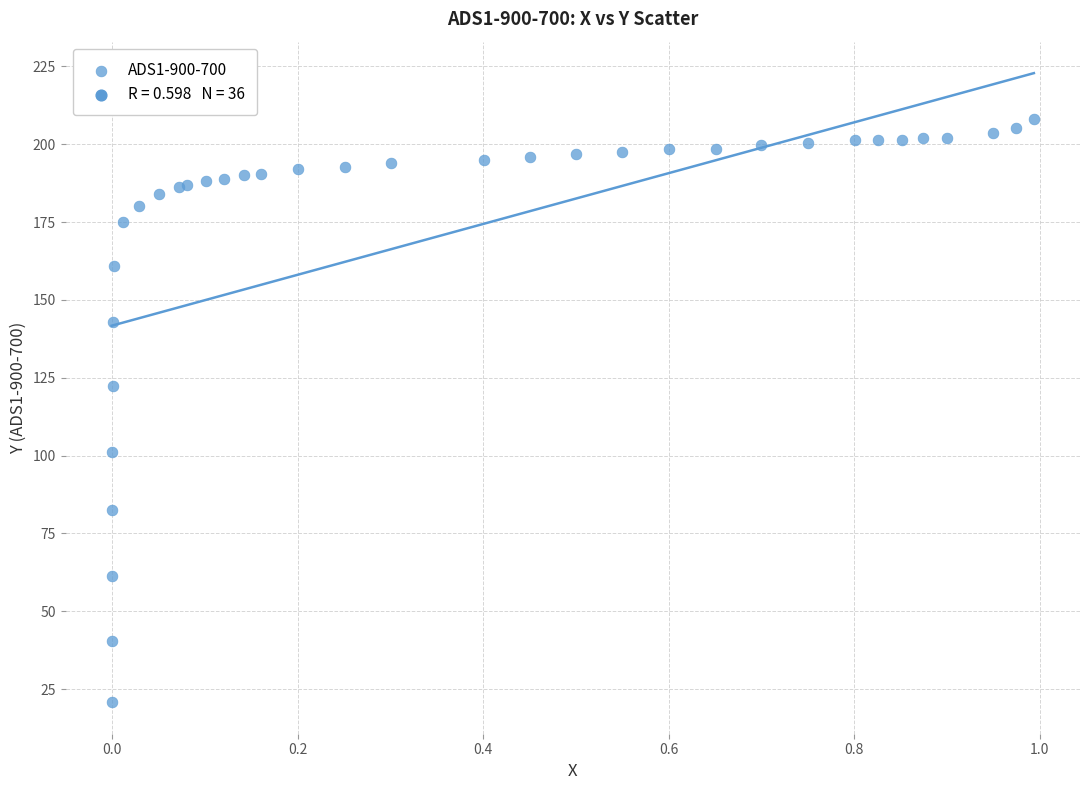

What Y value in the scatter plot is closest to 114?

122.3